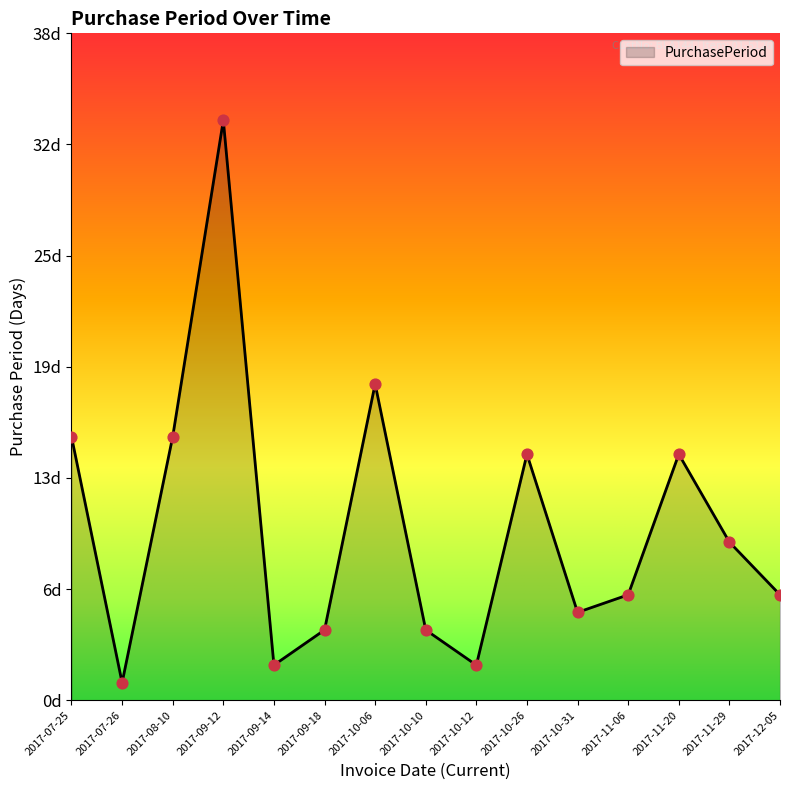

Which has a higher value, 2017-09-12 or 2017-10-06?

2017-09-12